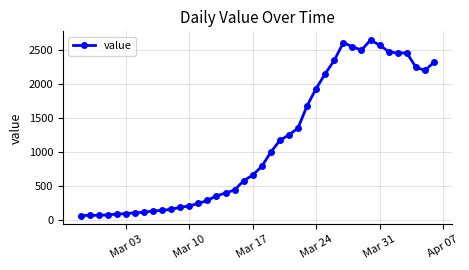

True or false: there are more than 0 points higher than both neighbors.

True